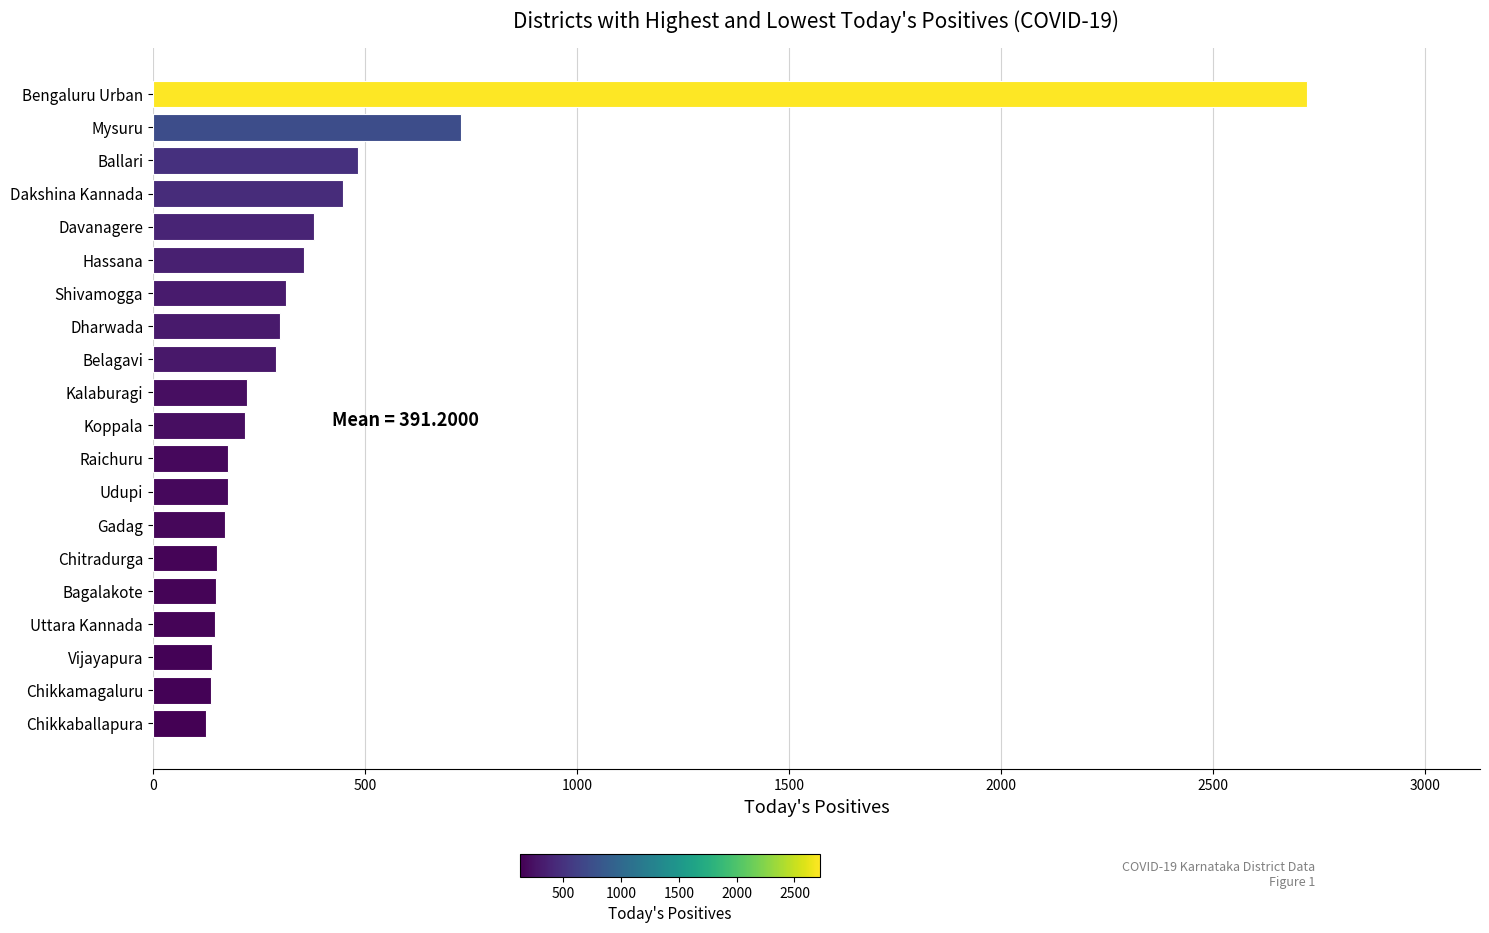

At which label is the value closest to 1422?

Mysuru